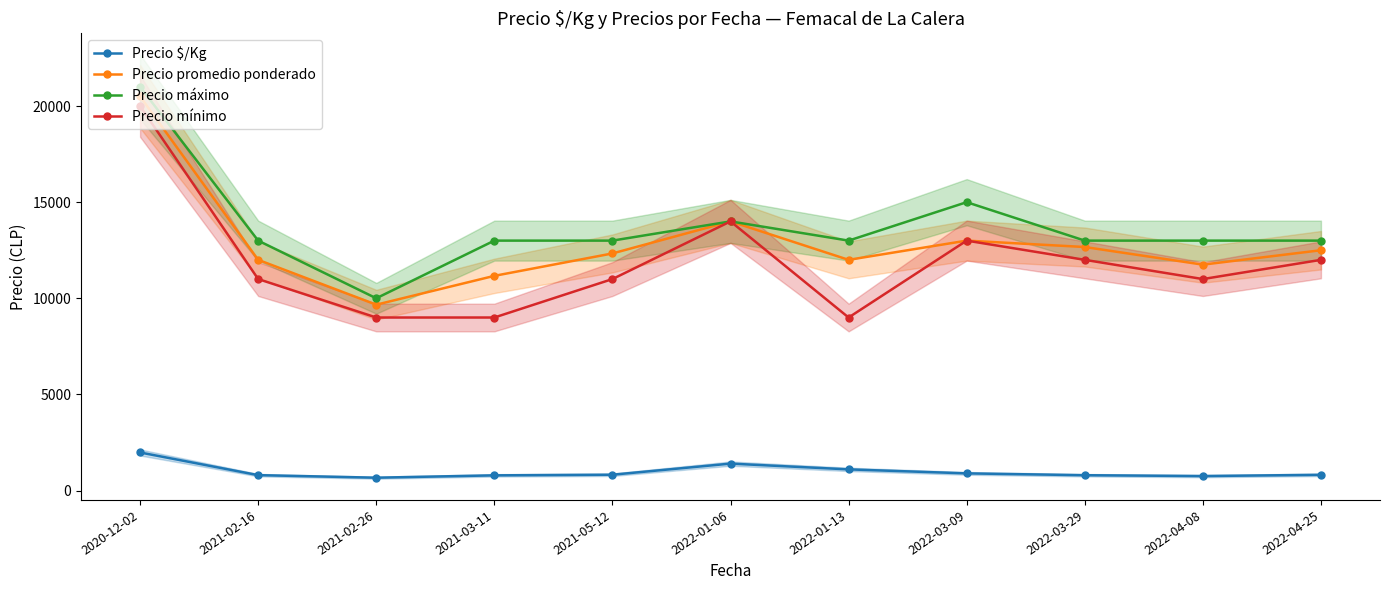

True or false: Precio máximo and Precio promedio ponderado intersect in this chart.

False